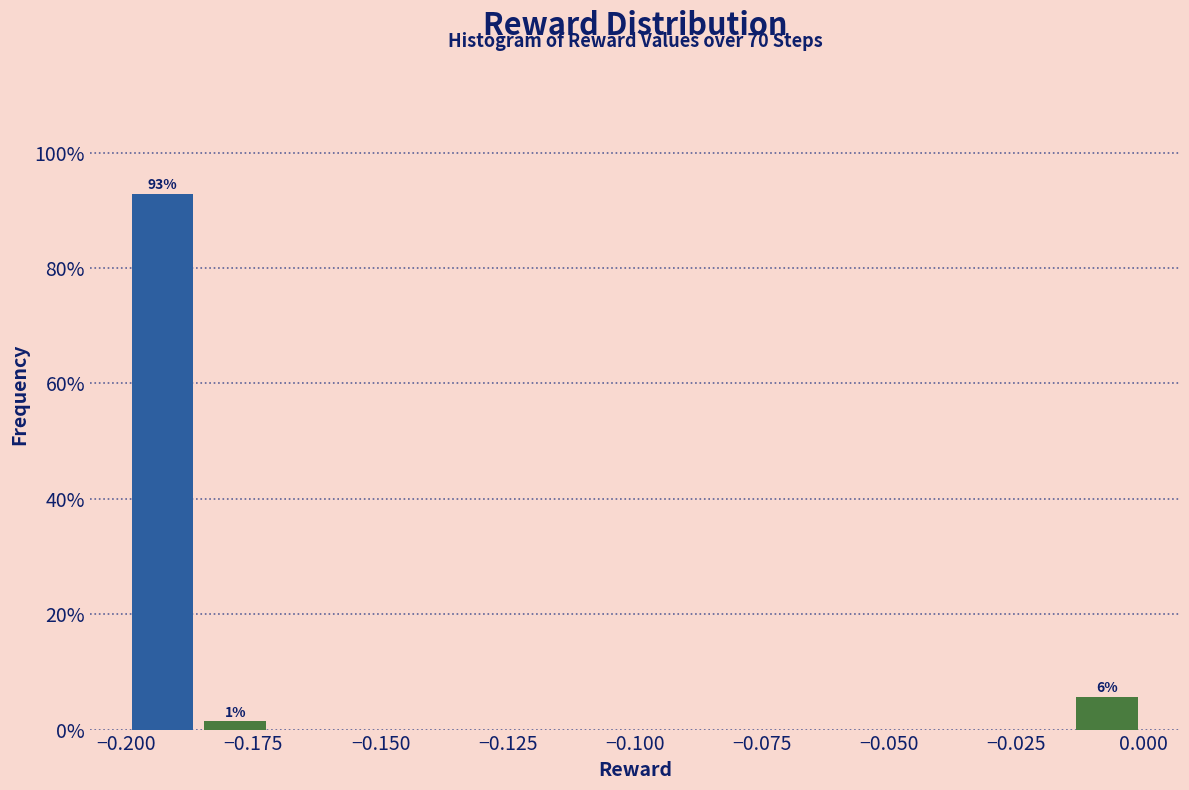

Read against the x-axis, roughly where is the centre of the tallest bar?

-0.195